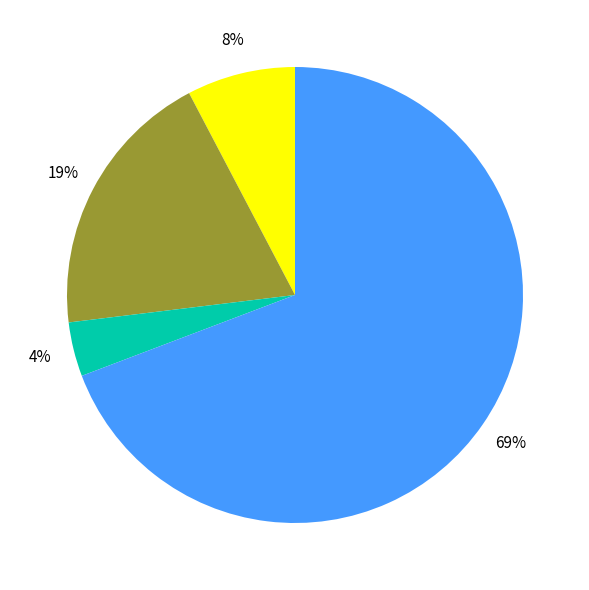

Count the number of slices in the pie.

4